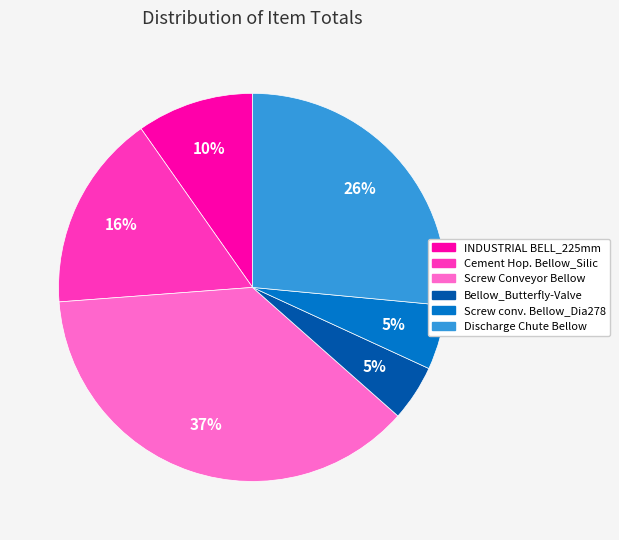

Is it true that Bellow_Butterfly-Valve is 5% of the pie?

True